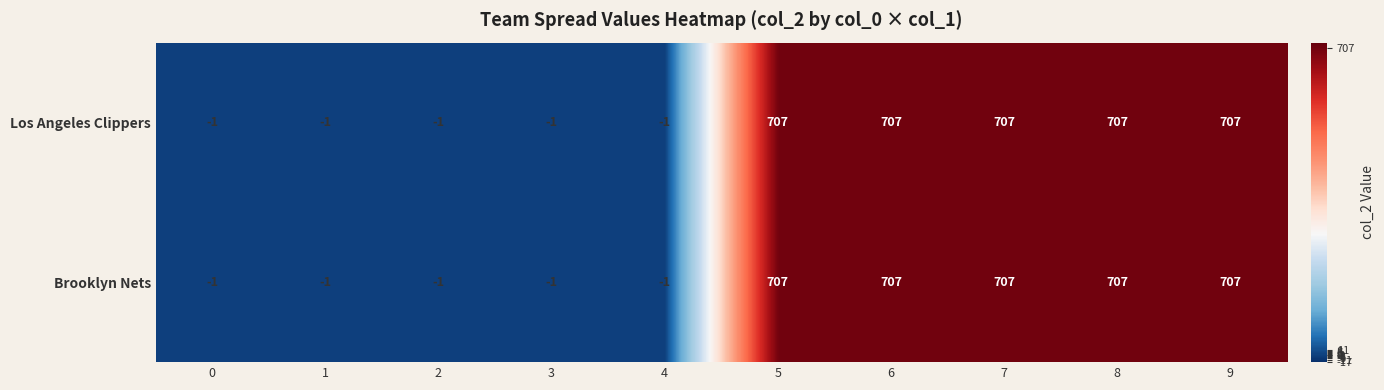

What is the highest value of the Brooklyn Nets series?

707